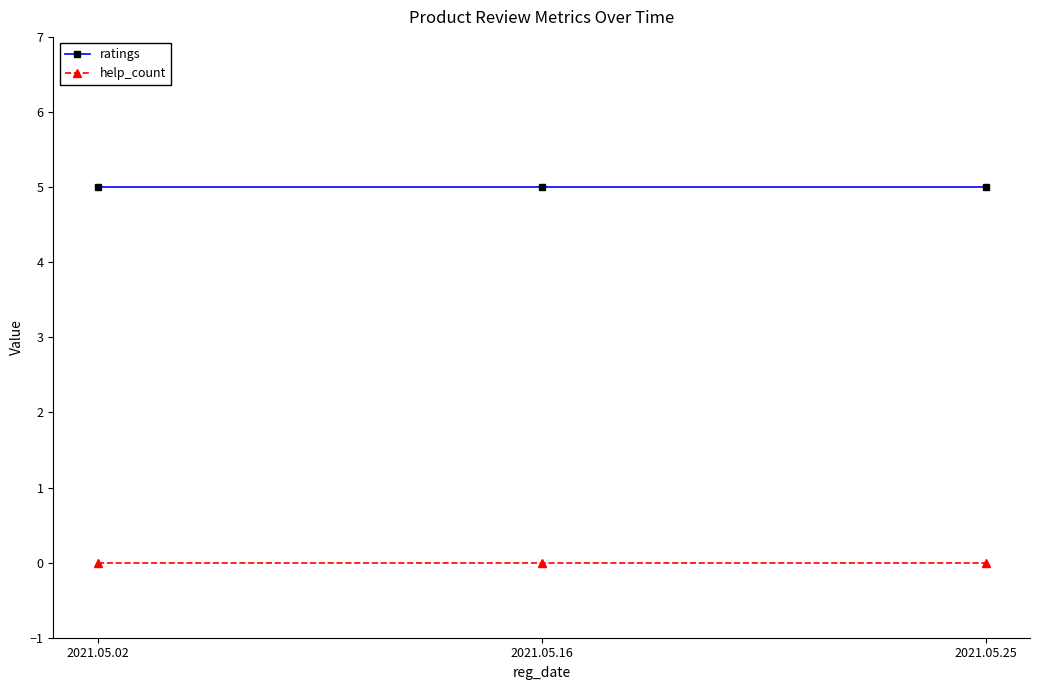

What is the maximum value shown in the chart?

5